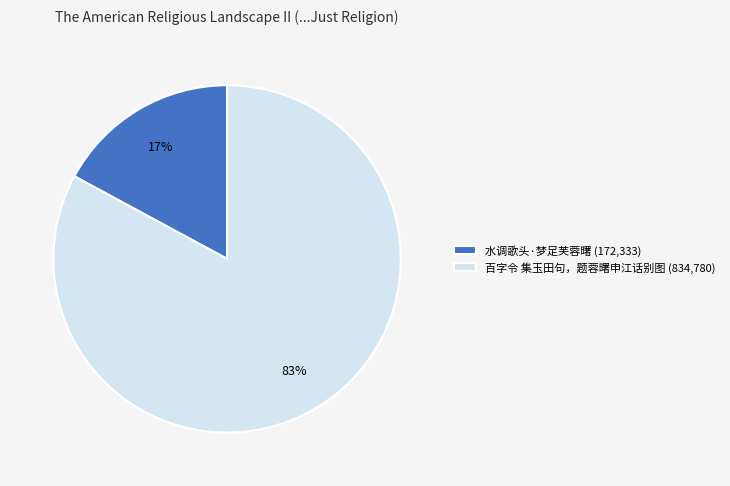

The 百字令 集玉田句，题蓉曙申江话别图 slice represents 83% of the pie. True or false?

True